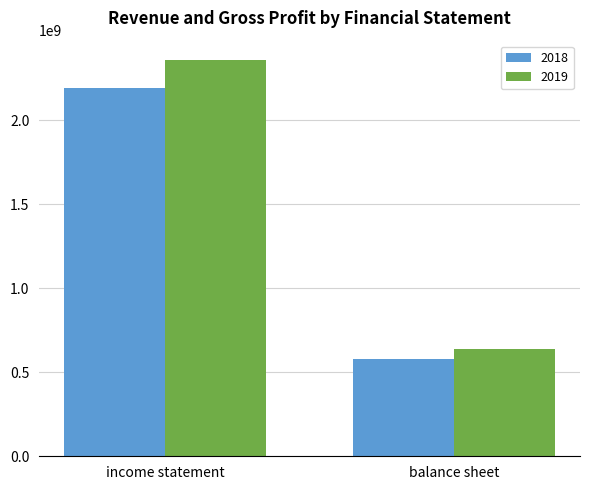

The 2018 series shows 2189100000 at income statement. True or false?

True